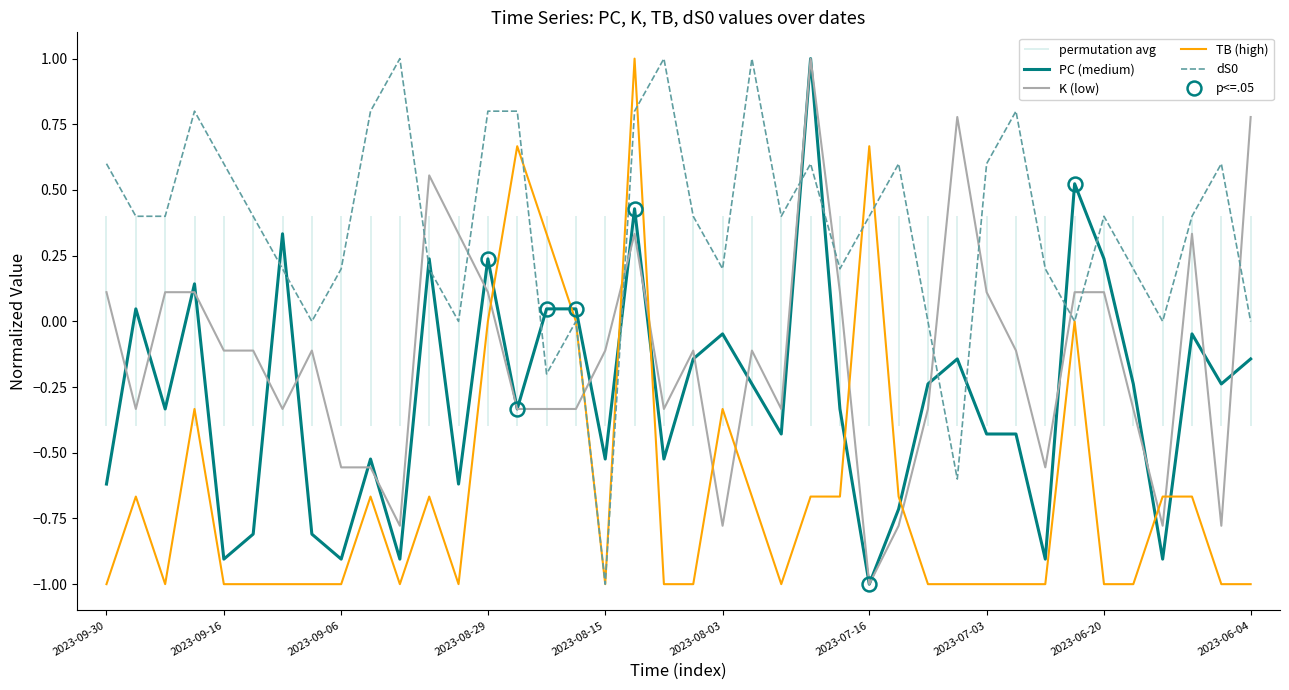

What is the lowest value of the TB (high) series?

-1.0